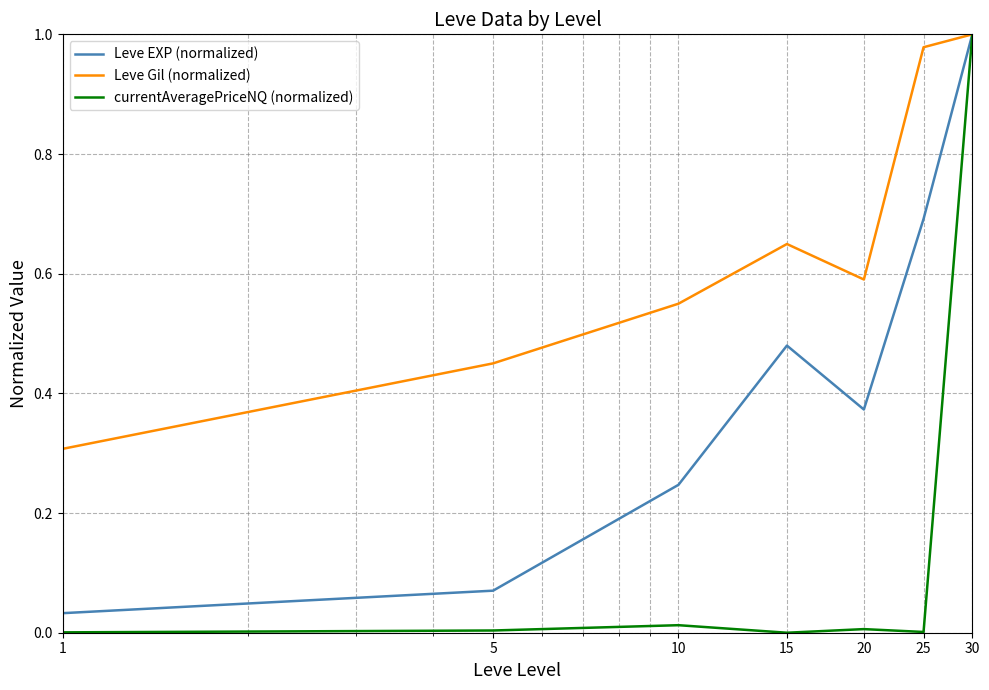

Rank the series by their average value, from highest to lowest.

Leve Gil (normalized), Leve EXP (normalized), currentAveragePriceNQ (normalized)